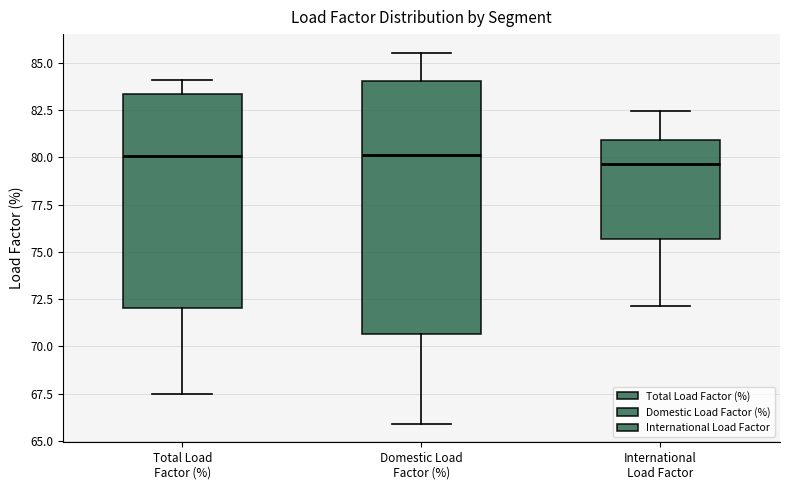

Comparing the boxes themselves (not the whiskers), which one is the tallest?

Domestic Load Factor (%)